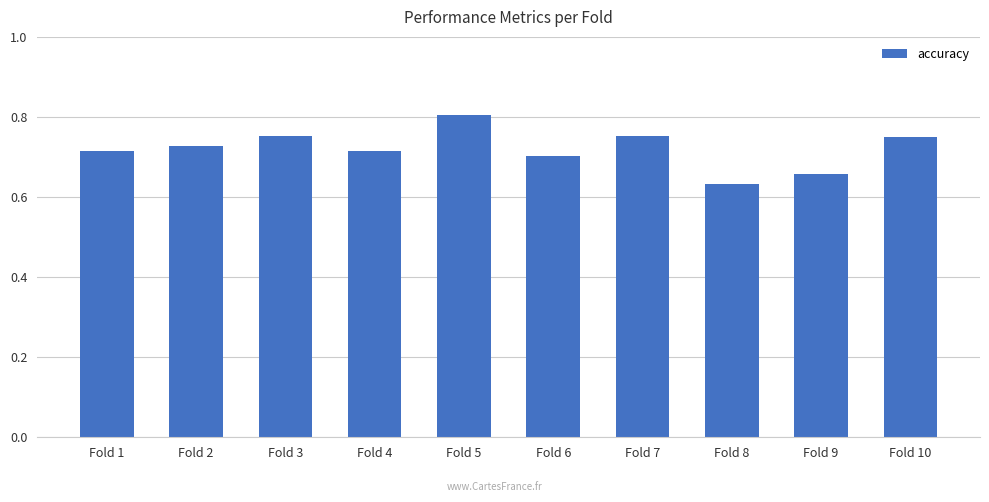

Count the values in the range 0 to 1.

10